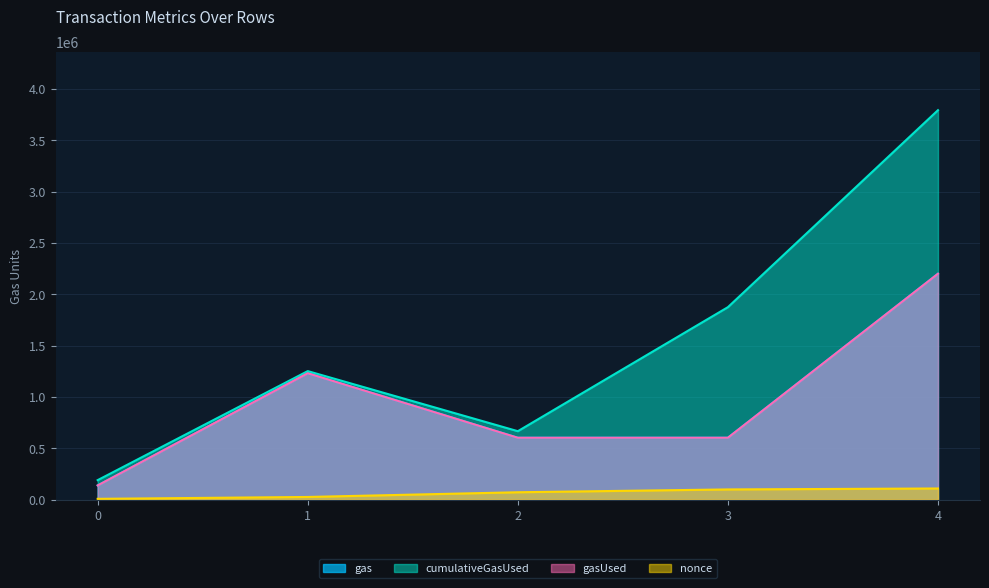

Which series has the largest total across all categories?

cumulativeGasUsed